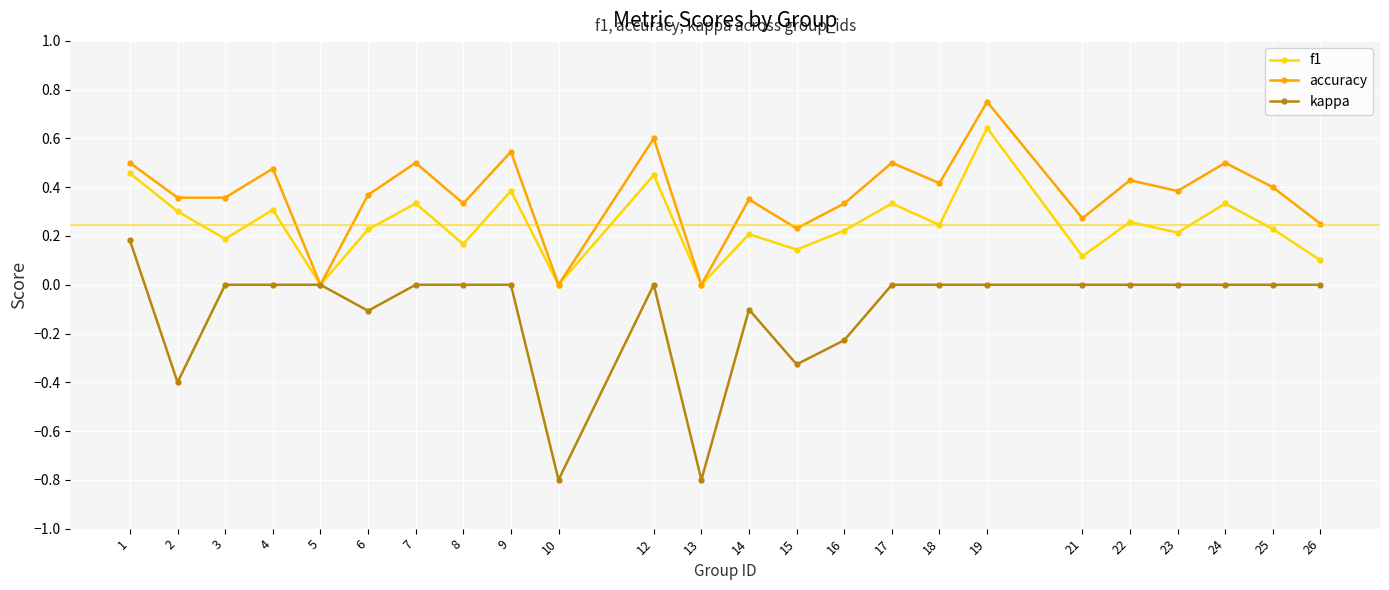

True or false: kappa has more than 1 points higher than both neighbors.

True